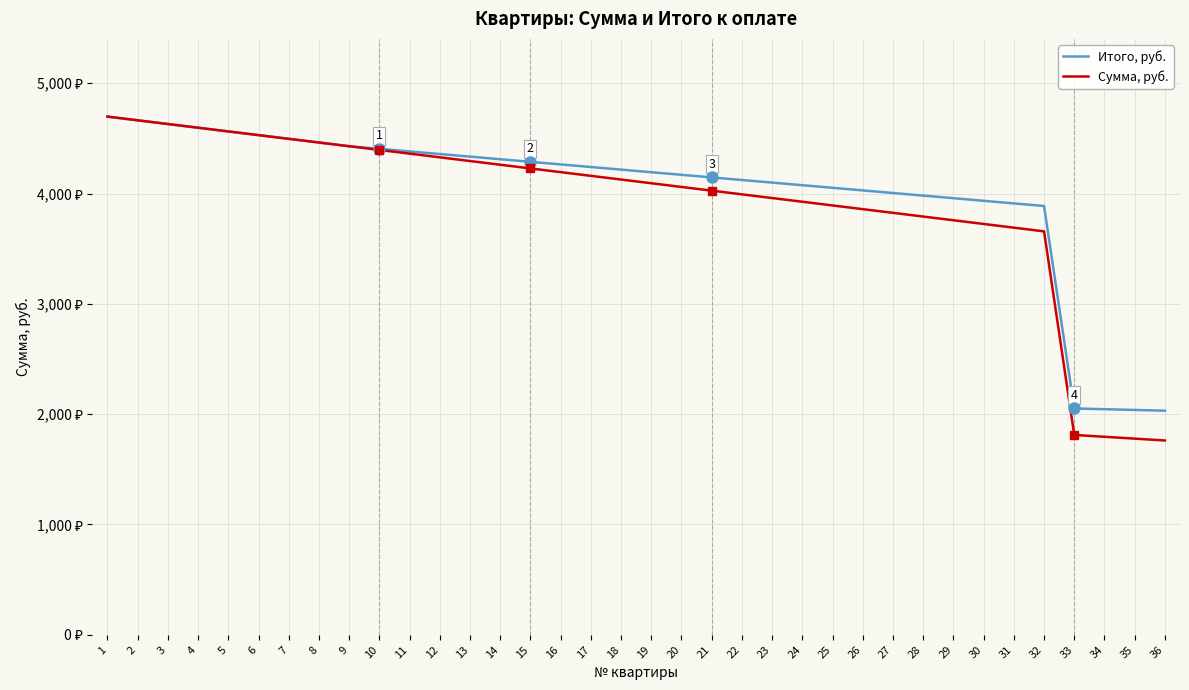

Which category has the lowest value across all series?

36